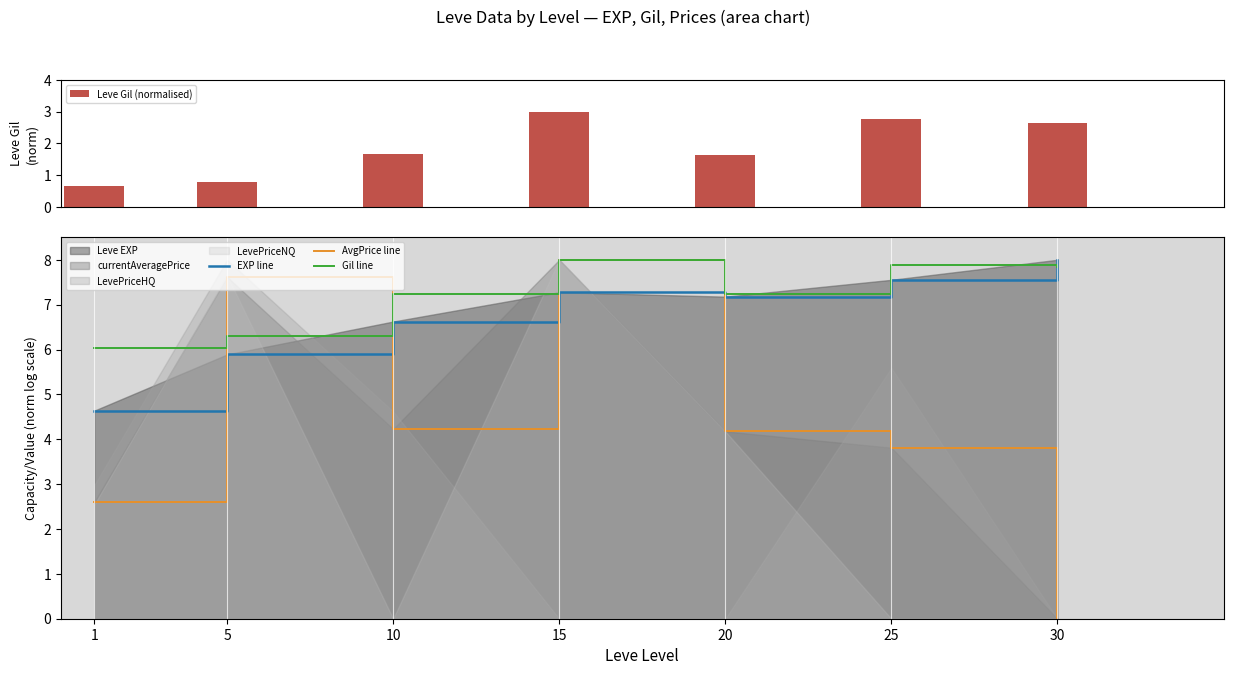

What is the sum of all AvgPrice line values?

30.4